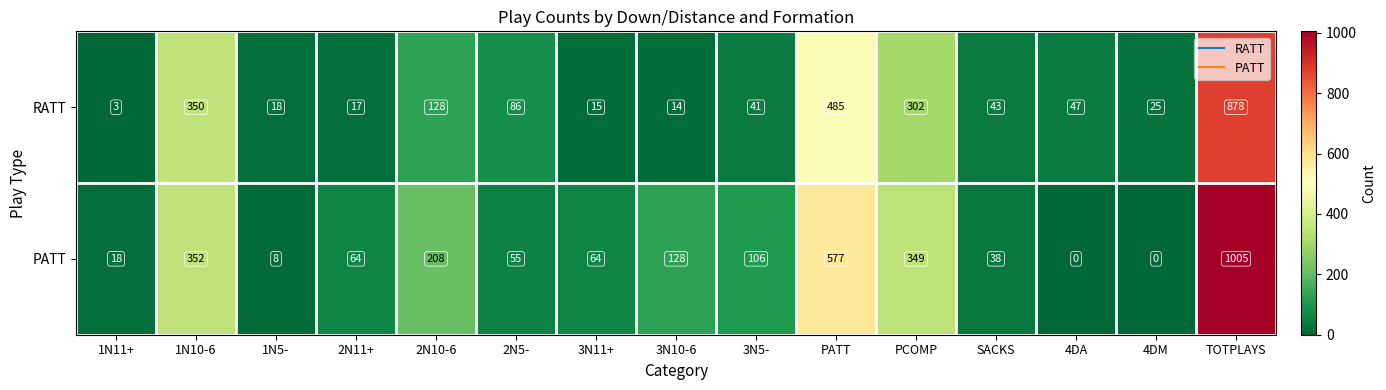

What is the difference between the highest and lowest values at 2N11+?

47